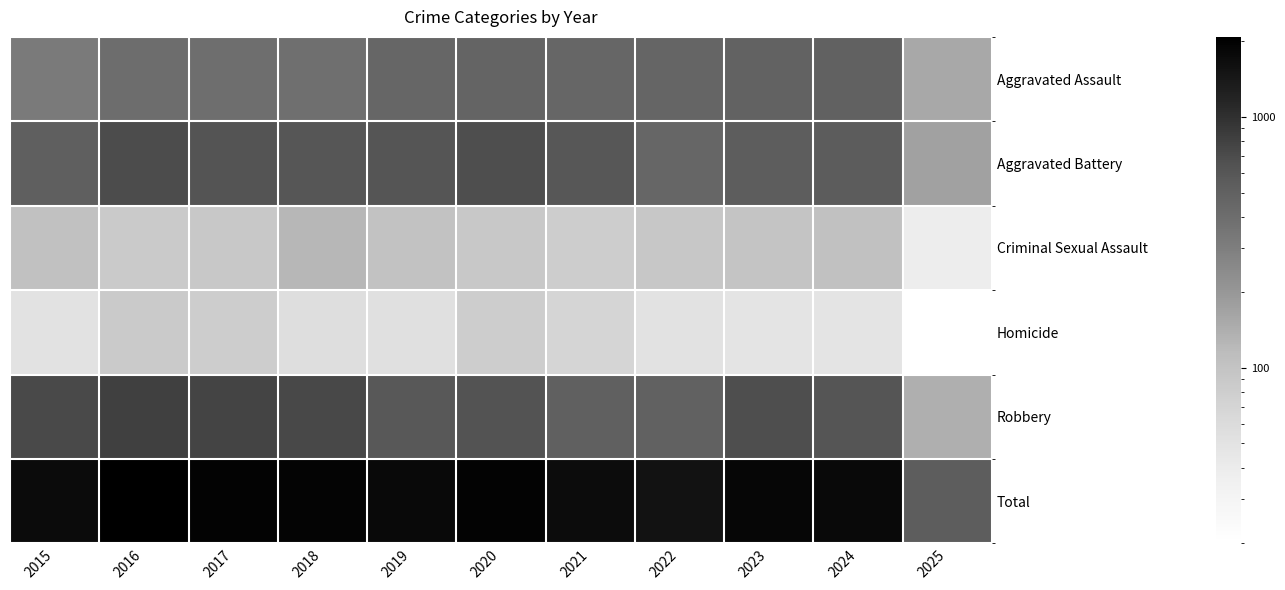

Which series has the largest range (max minus min)?

Total